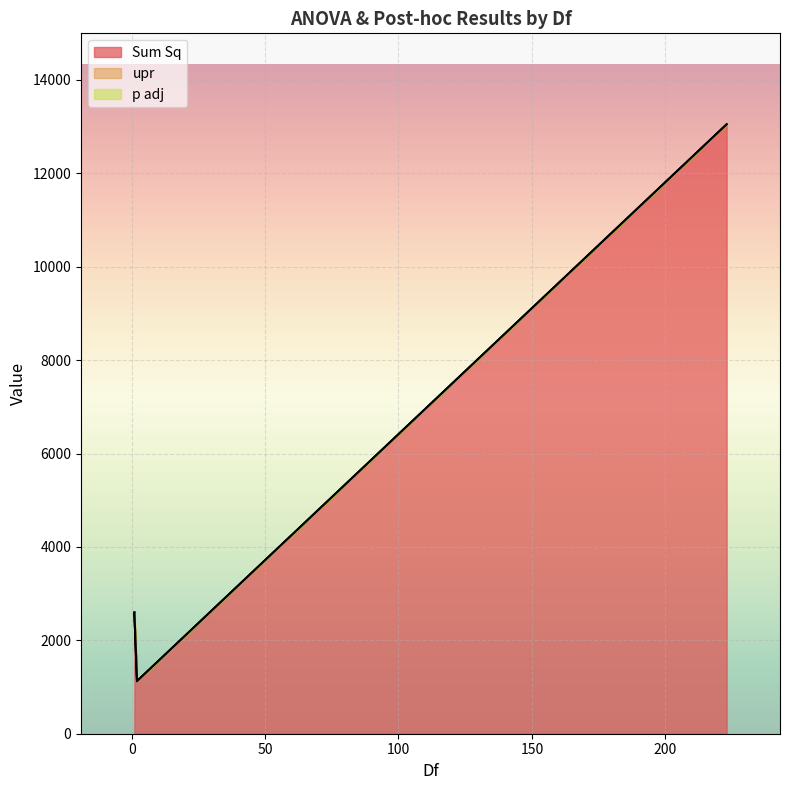

How many lines are shown in the chart?

3